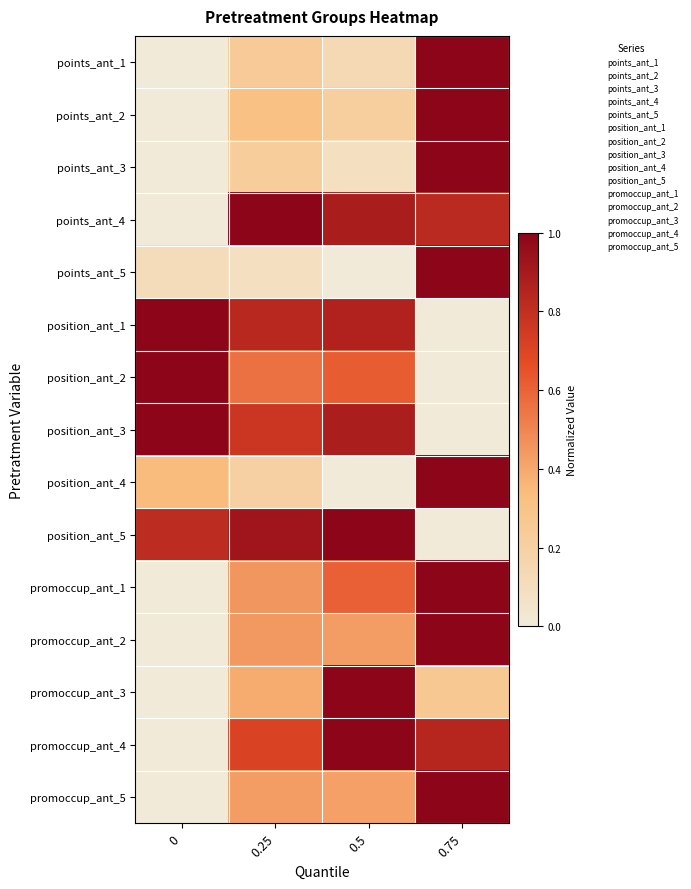

Count the number of data series in this chart.

15